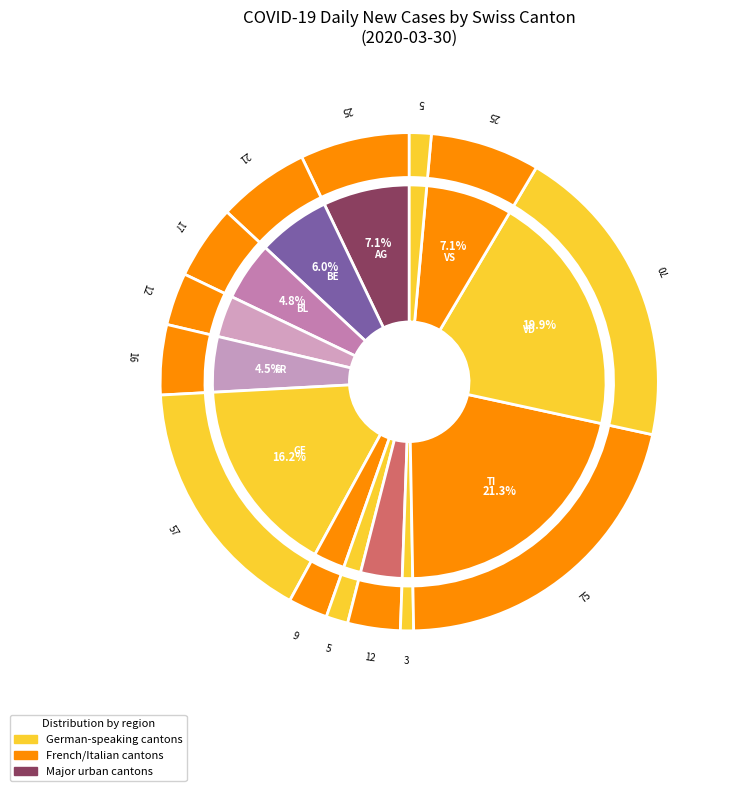

What percentage is the VS slice, to the nearest percent?

7%